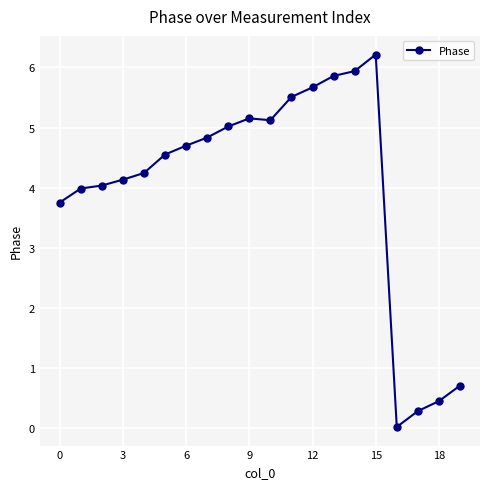

What is the maximum value shown in the chart?

6.2